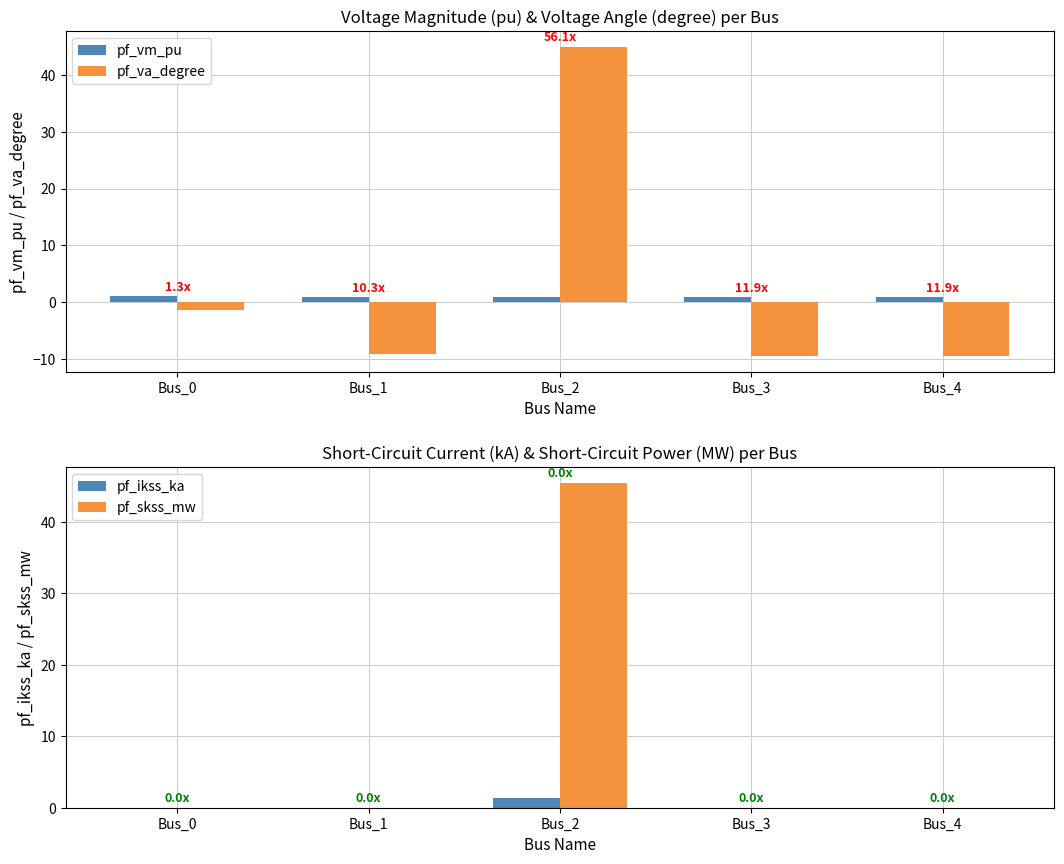

Is it true that pf_skss_mw equals 17.1 at Bus_4?

False